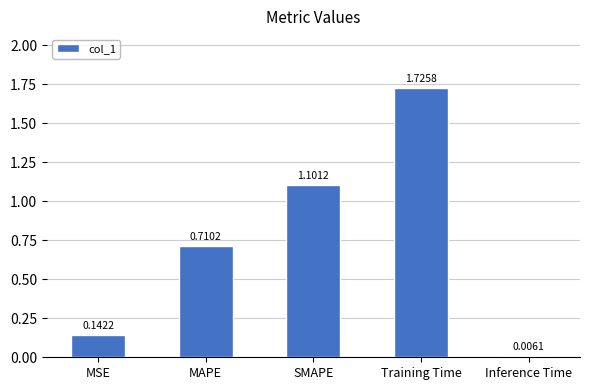

Which has a higher value, Training Time or SMAPE?

Training Time